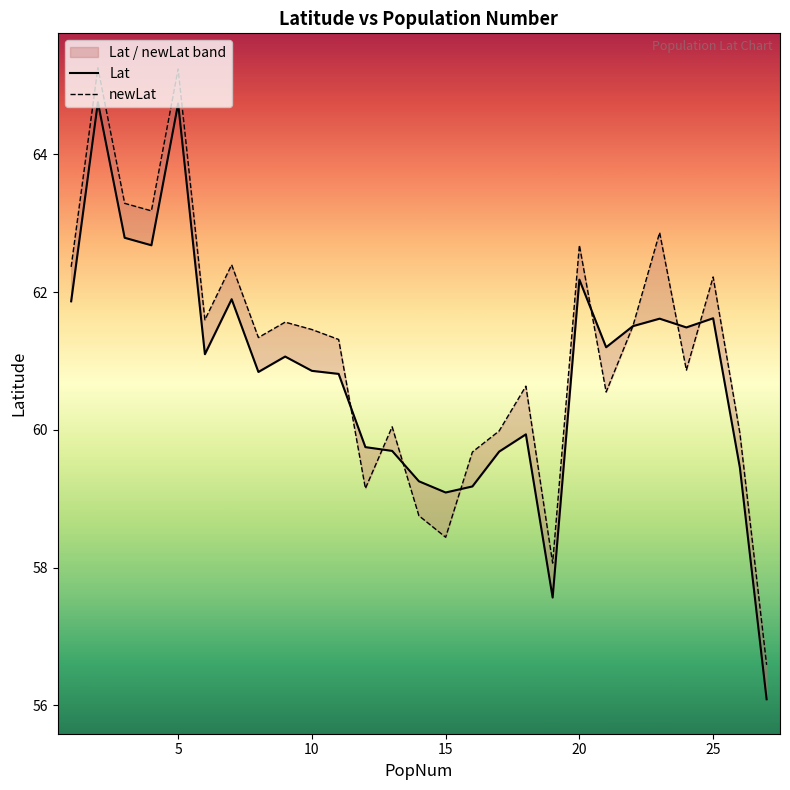

What is the value of the newLat point at the 2nd from the left?

65.3